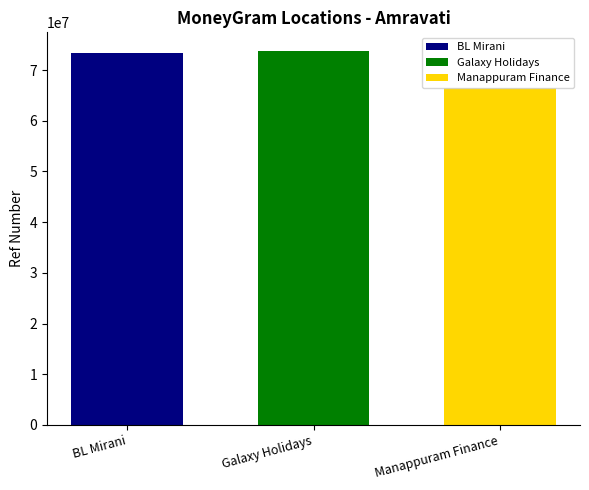

The BL Mirani series shows 73416870 at Galaxy Holidays. True or false?

True